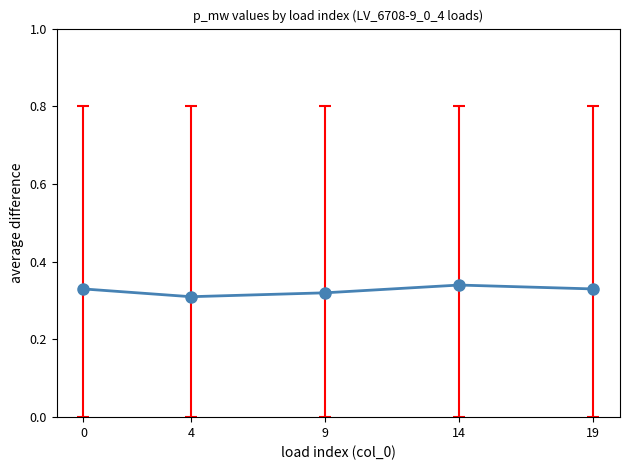

True or false: there are more than 1 points higher than both neighbors.

False